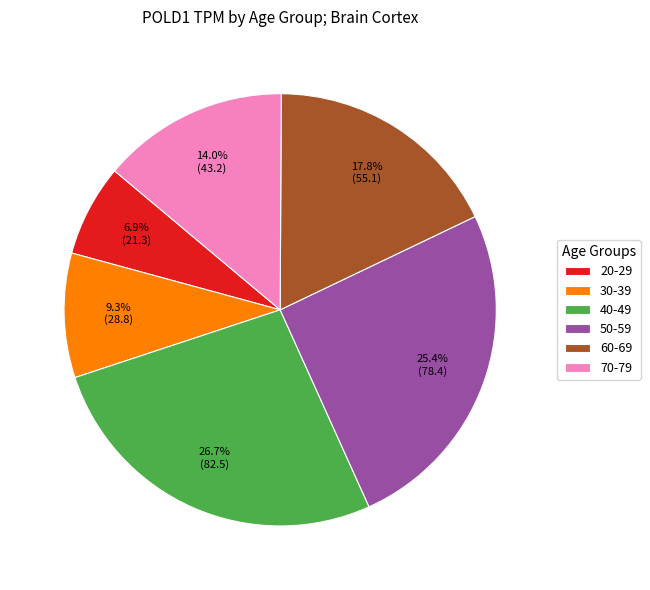

What is the total percentage of 60-69 and 20-29?

24.7%